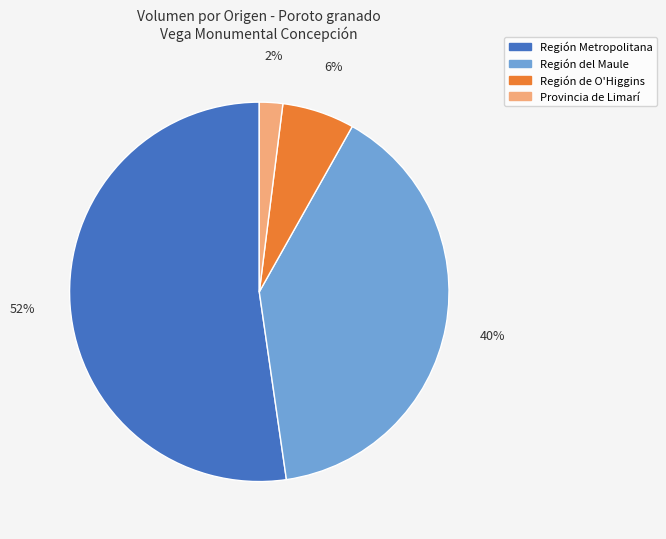

How many segments does this pie chart have?

4